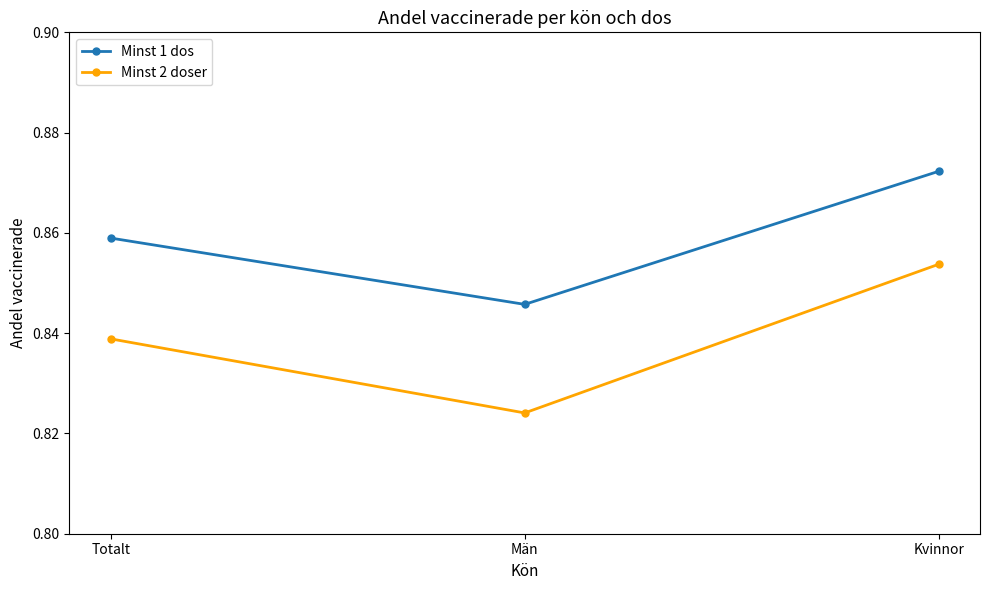

At Män, list the series in order from largest to smallest.

Minst 1 dos, Minst 2 doser